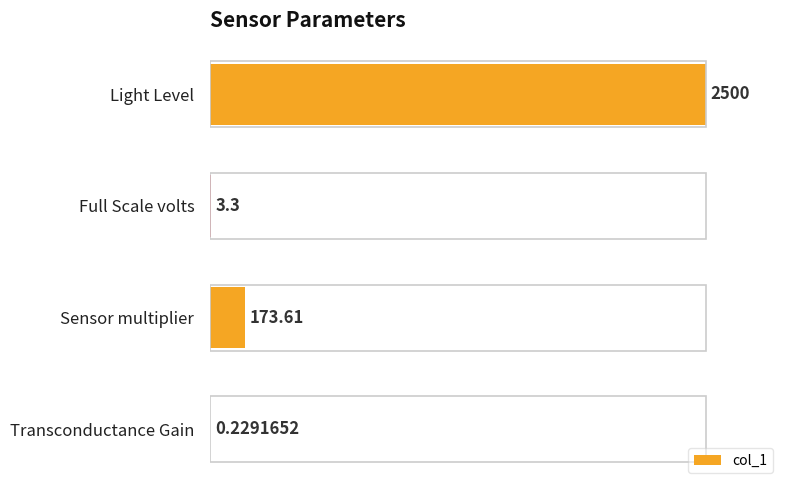

Are the bars grouped side by side (vs. stacked)?

No